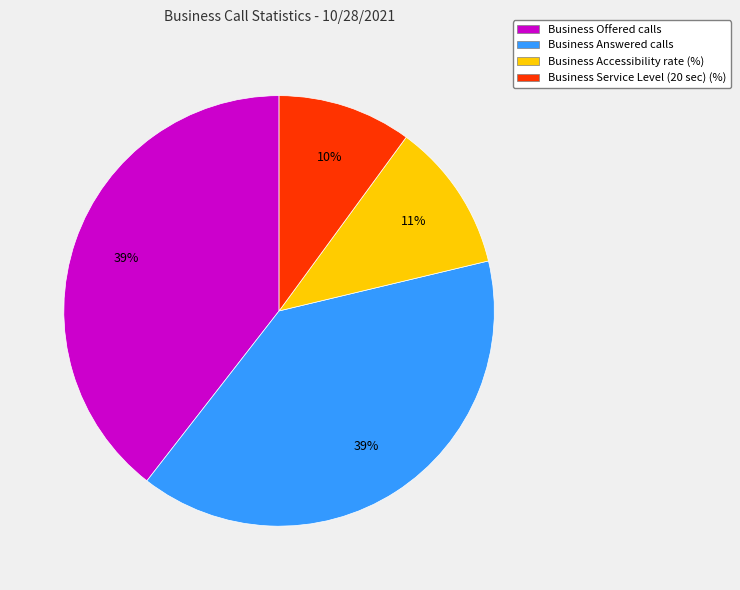

What is the ratio of the value at Business Service Level (20 sec) (%) to the value at Business Accessibility rate (%)?

0.9